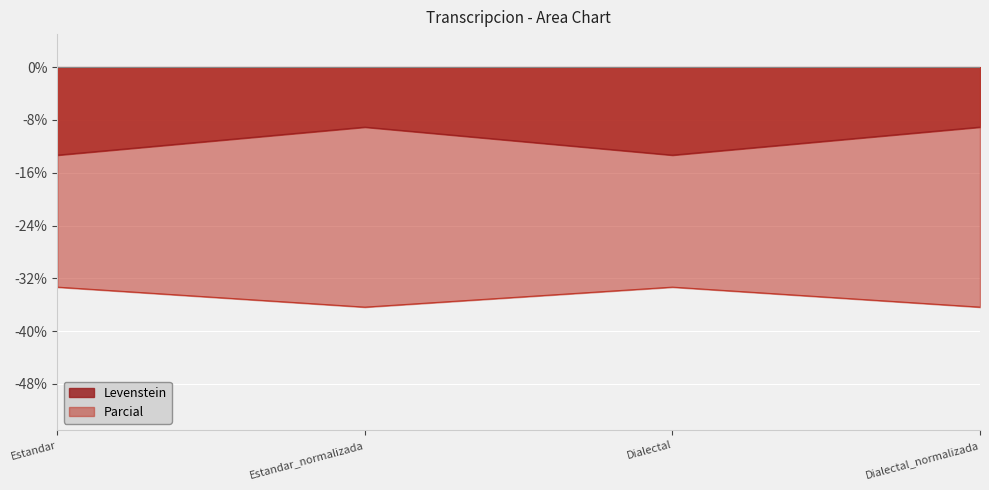

At Estandar_normalizada, list the series in order from largest to smallest.

Levenstein, Parcial